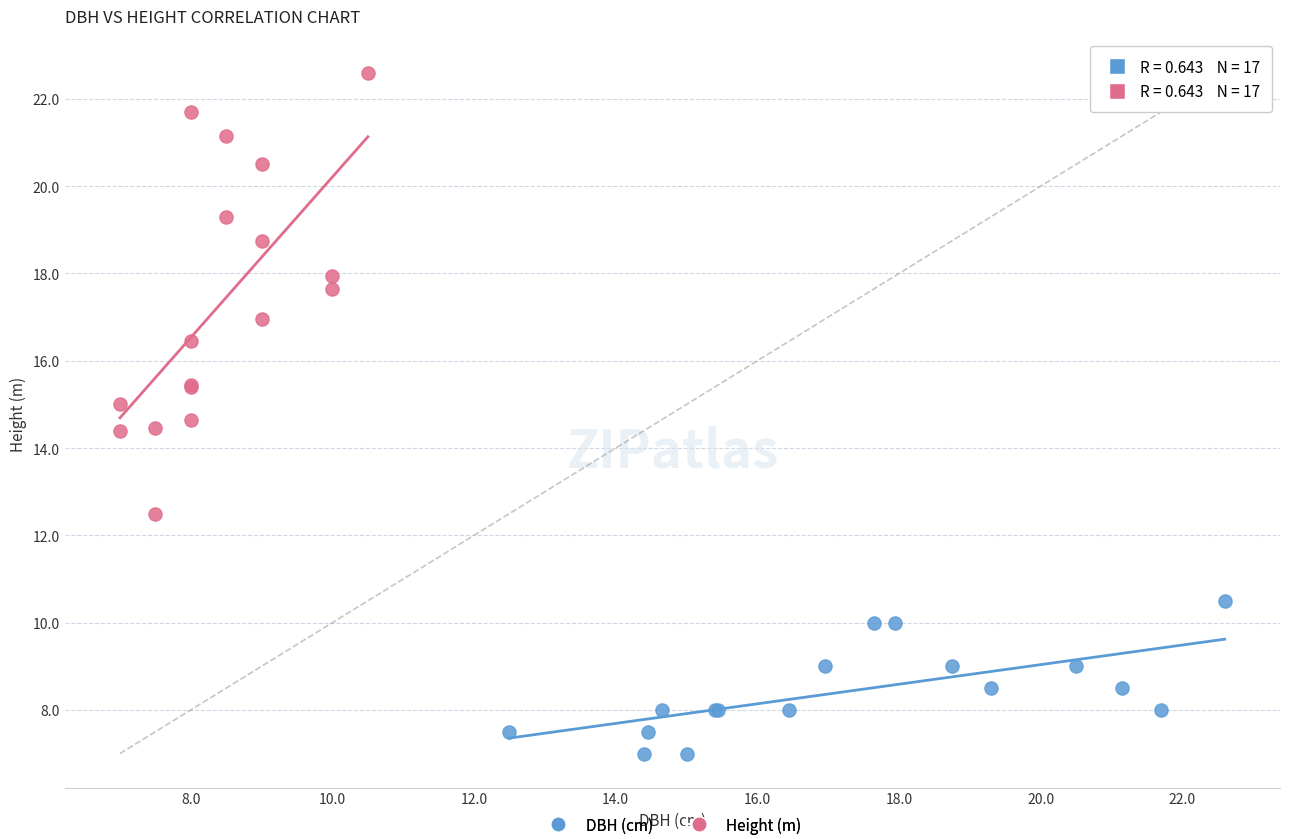

Which series reaches the maximum Y coordinate?

Height (m)